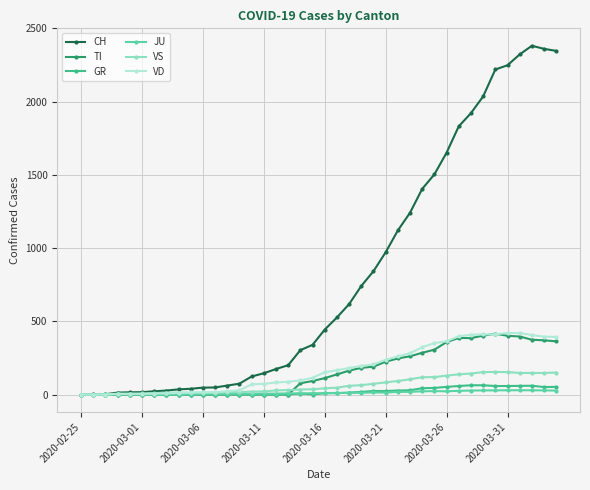

Which series has the largest total across all categories?

CH